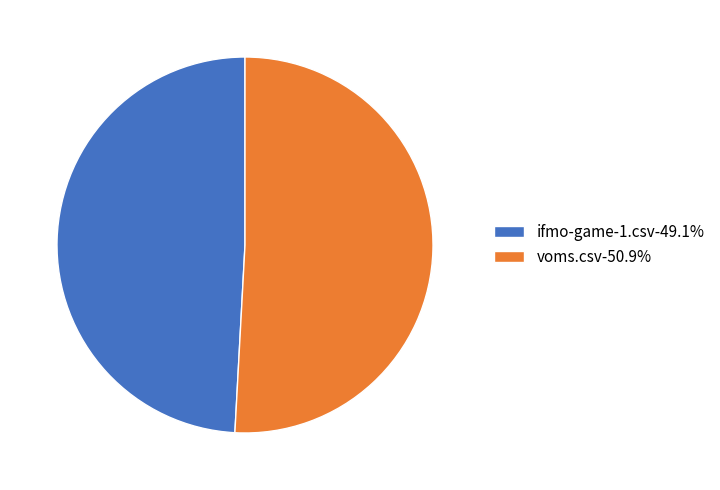

Is there a majority slice in this chart?

Yes